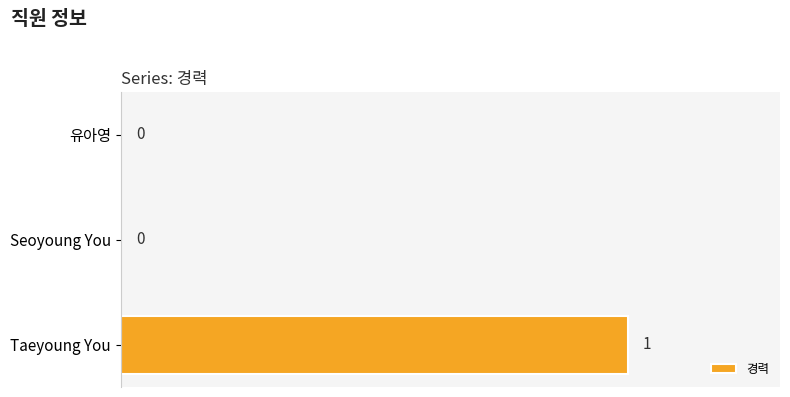

Which label corresponds to the largest value in the chart?

Taeyoung You